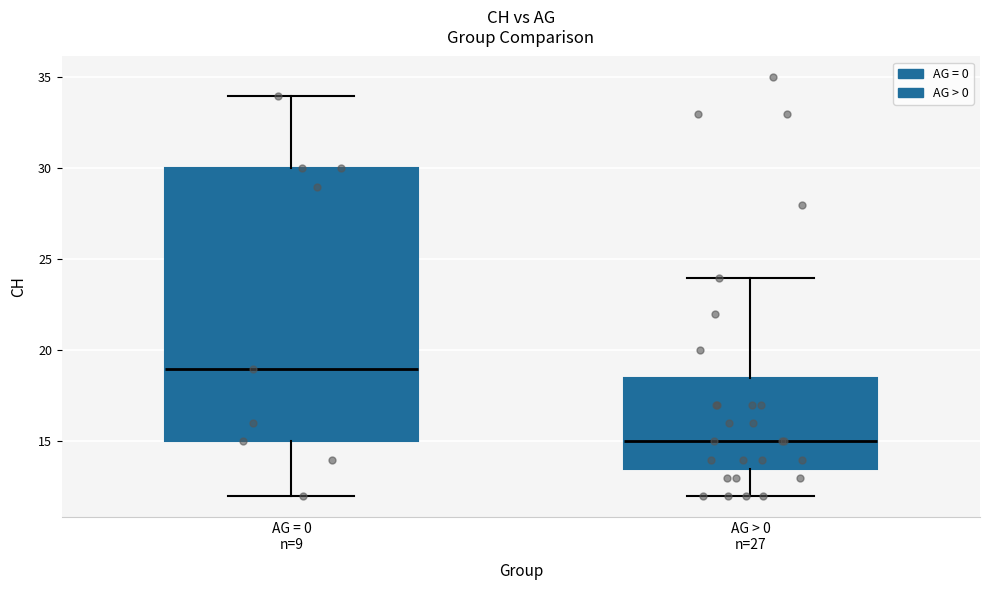

Which box's median line is the highest?

AG = 0 n=9